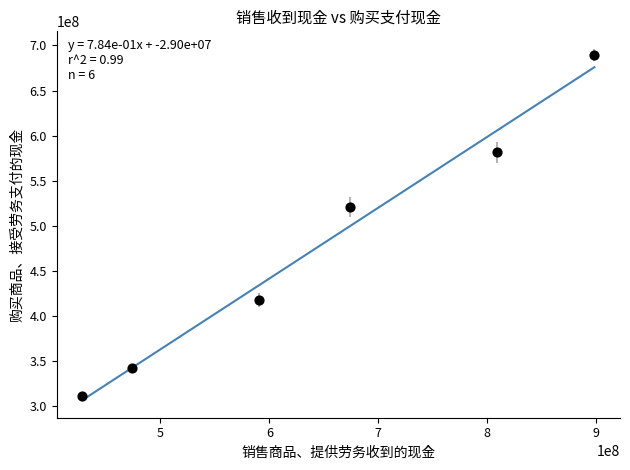

What Y value in the scatter plot is closest to 500441068?

520871243.9